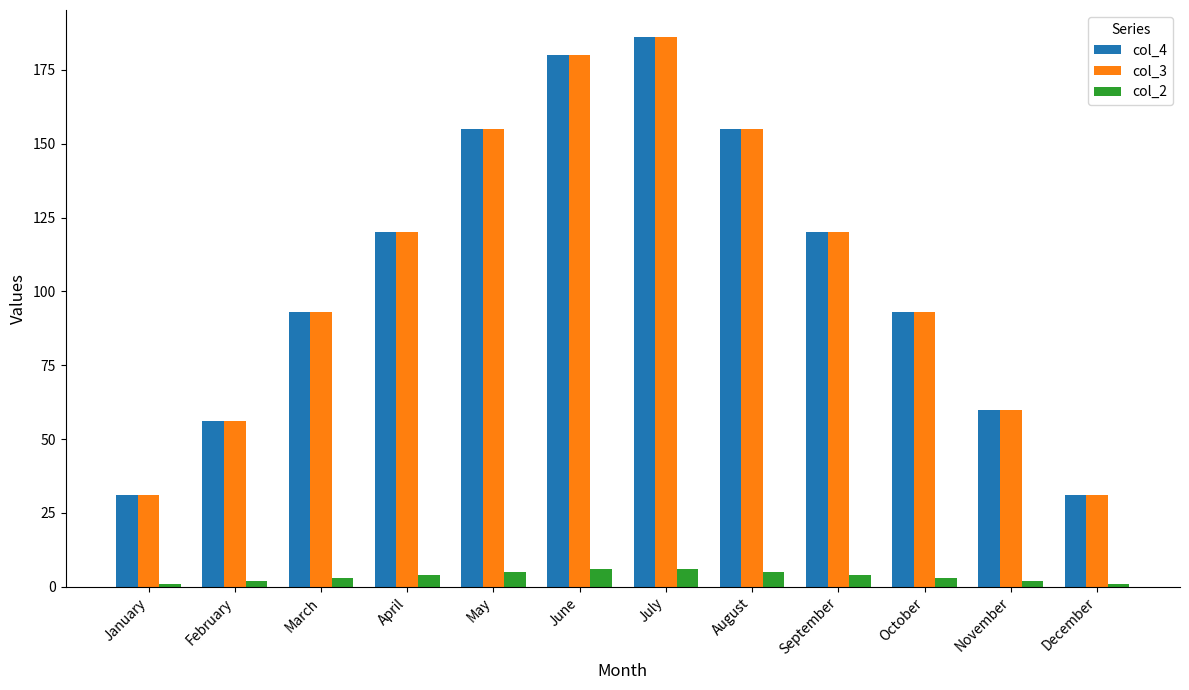

Are the bars horizontal?

No